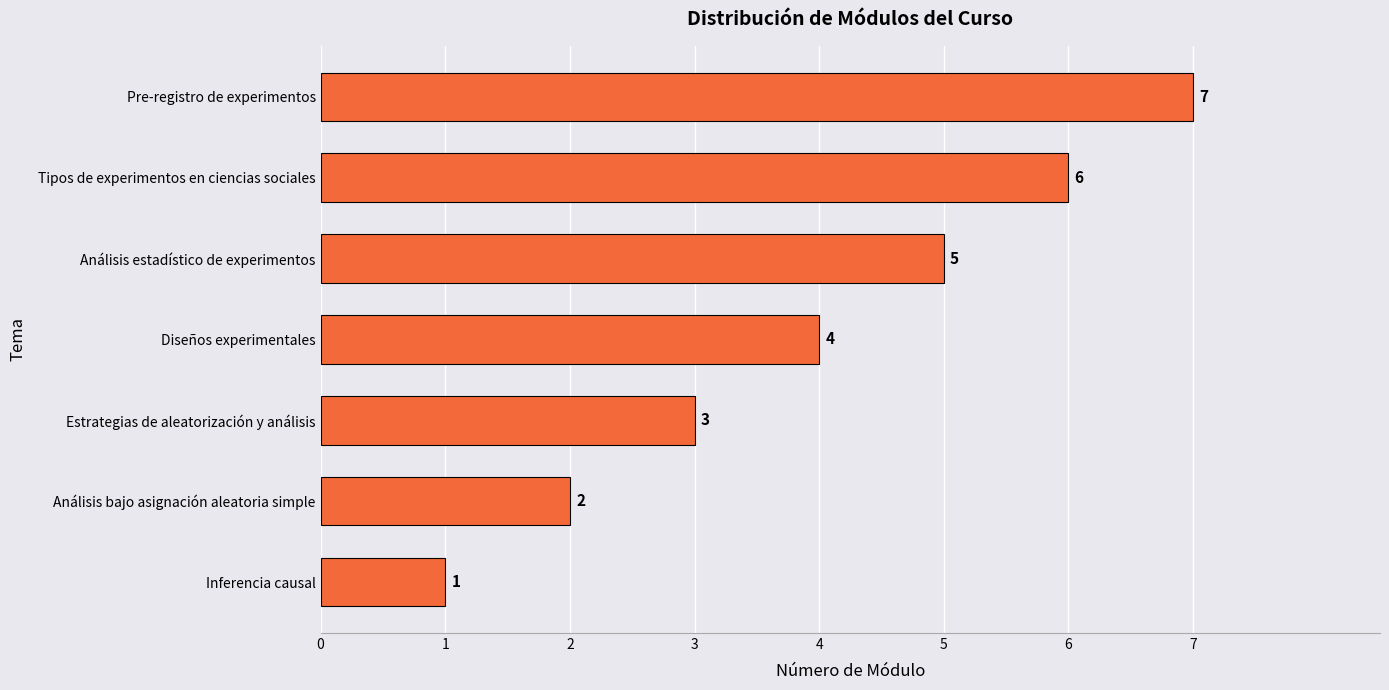

How many values are between 2 and 6?

5